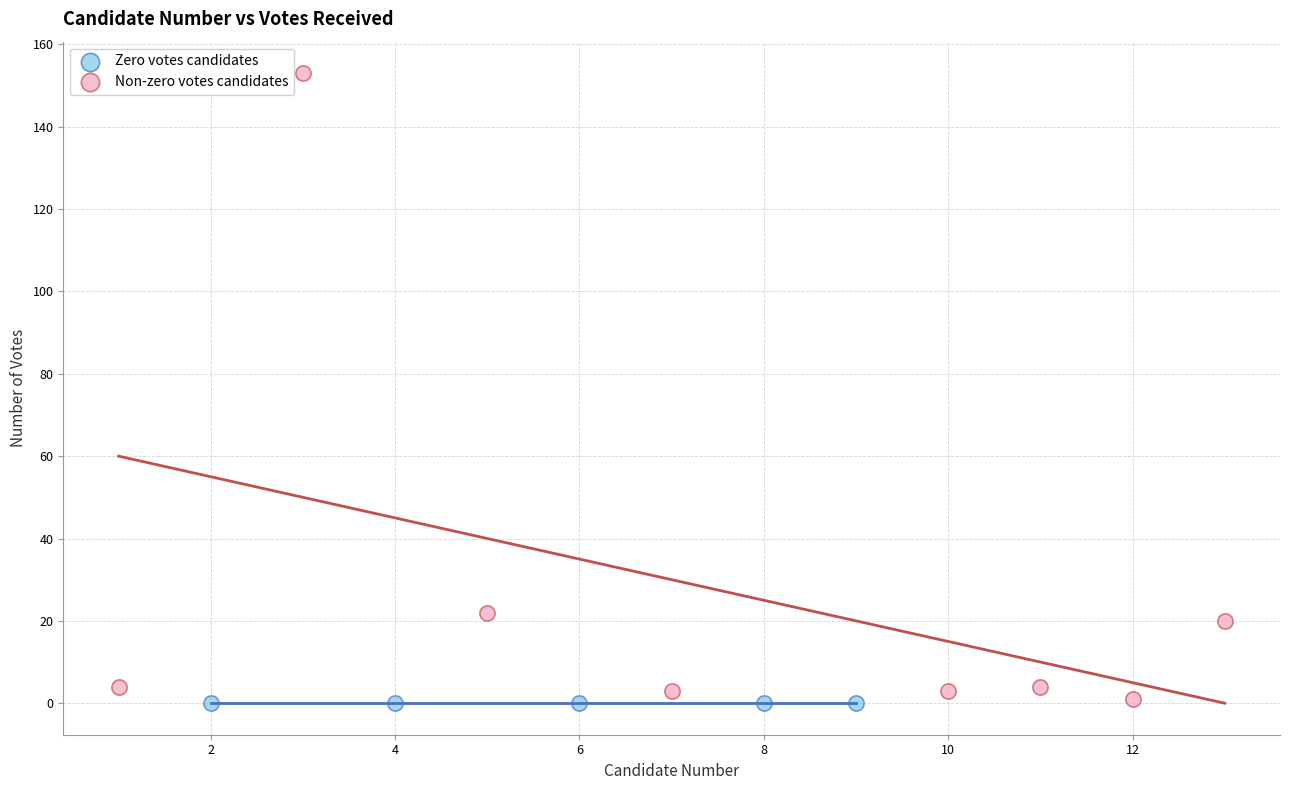

Which series reaches the maximum Y coordinate?

Non-zero votes candidates